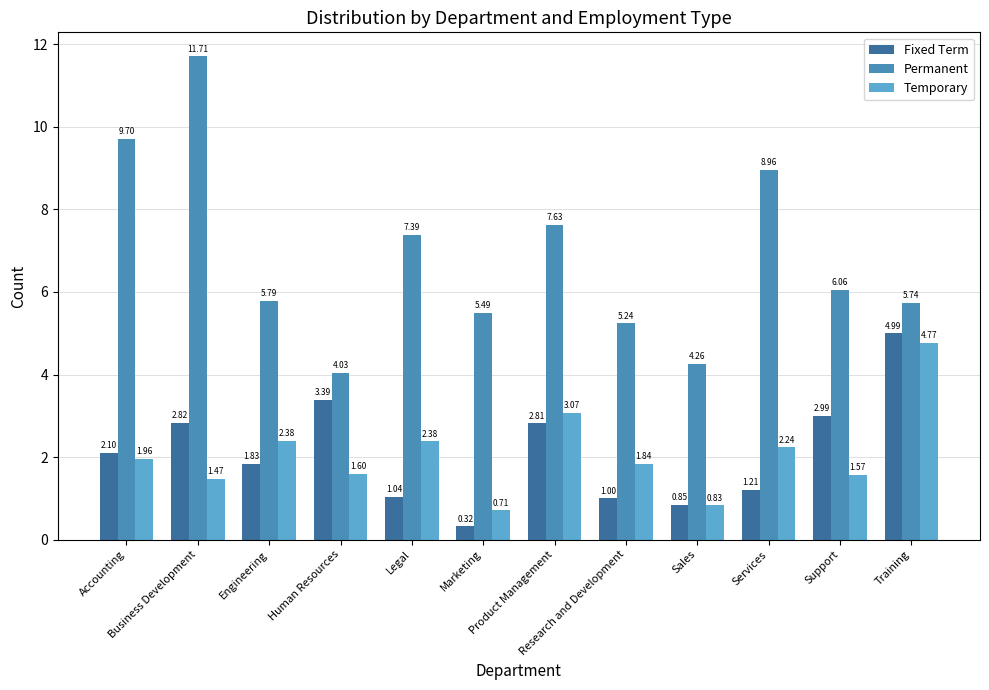

How many values in the Temporary series exceed 1?

10